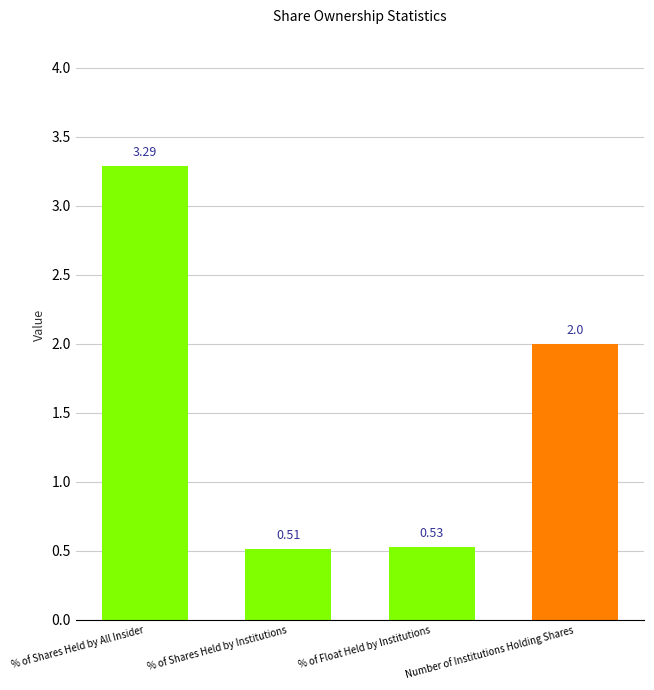

How many series are shown in this chart?

1